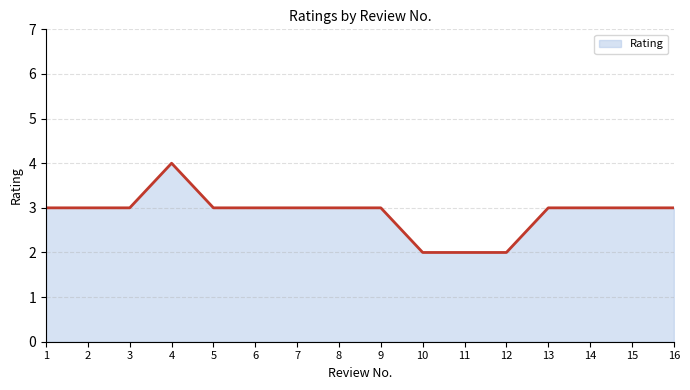

Approximately how many times larger is the value at 8 compared to 11?

1.5